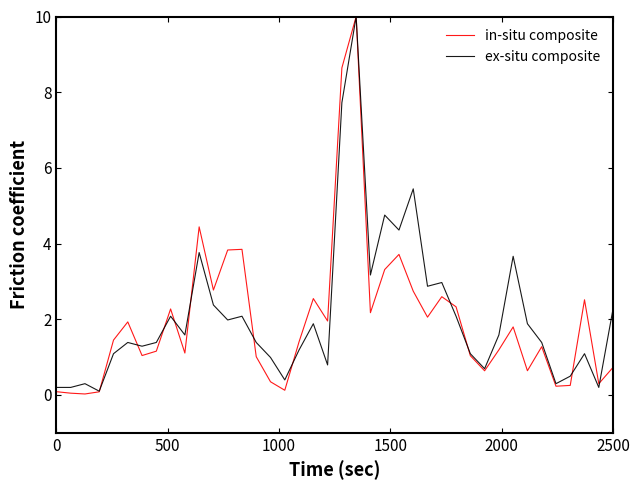

Does the chart display data point markers on the line(s)?

No